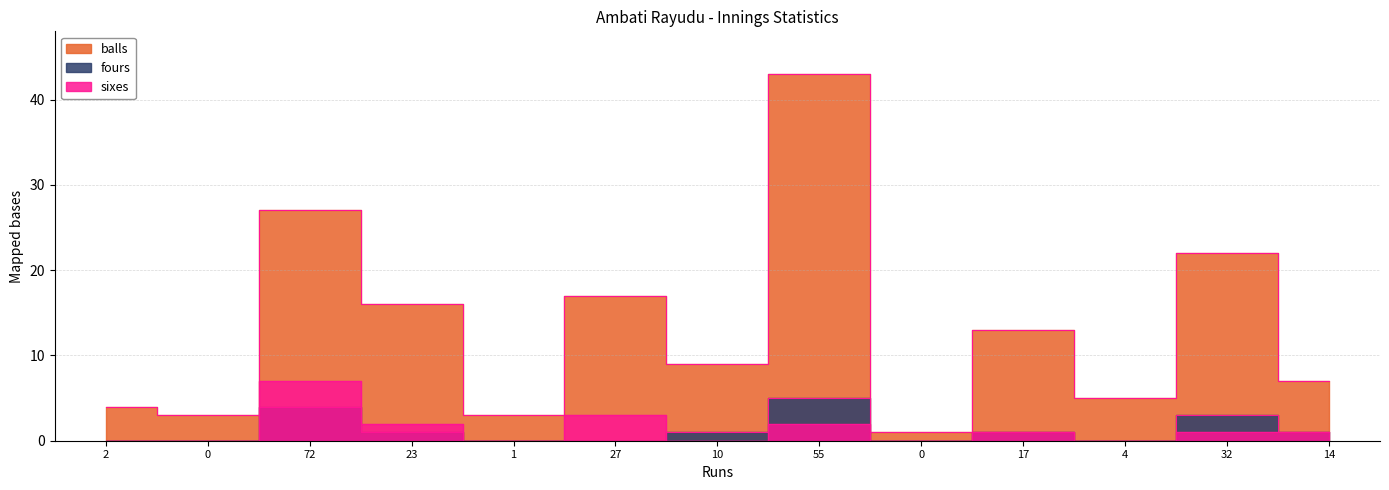

How many lines are shown in the chart?

3